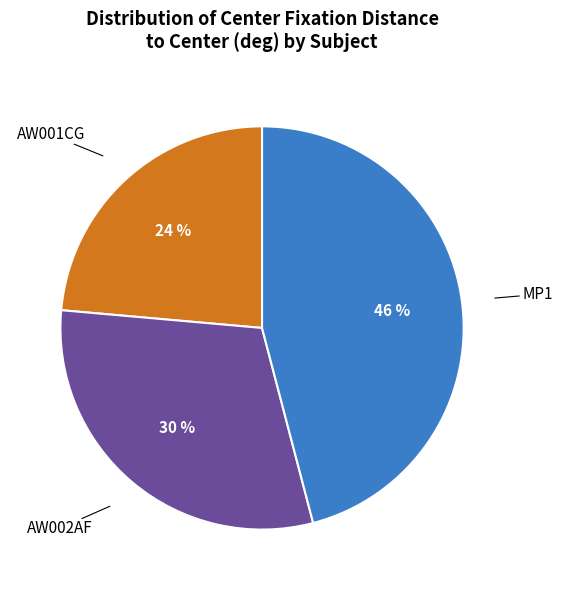

Is there any slice that represents more than half of the pie?

No